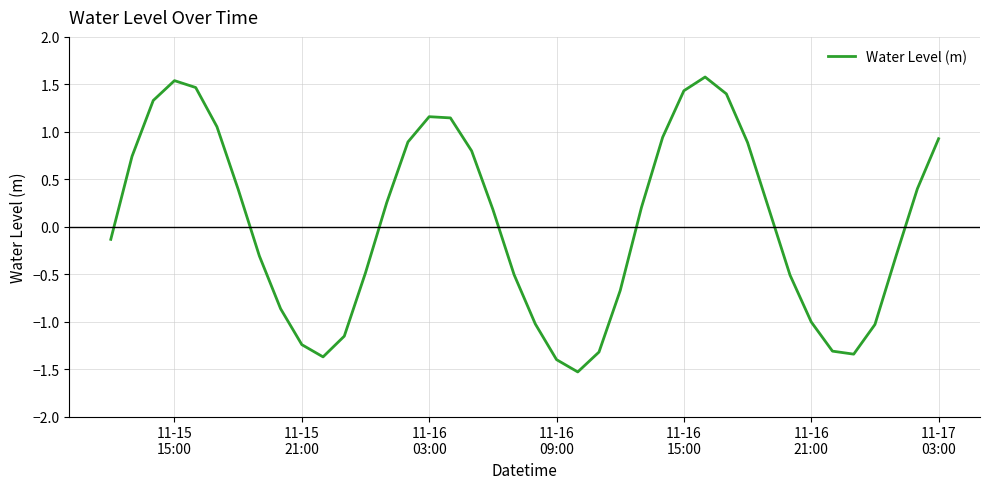

What is the minimum value shown in the chart?

-1.5